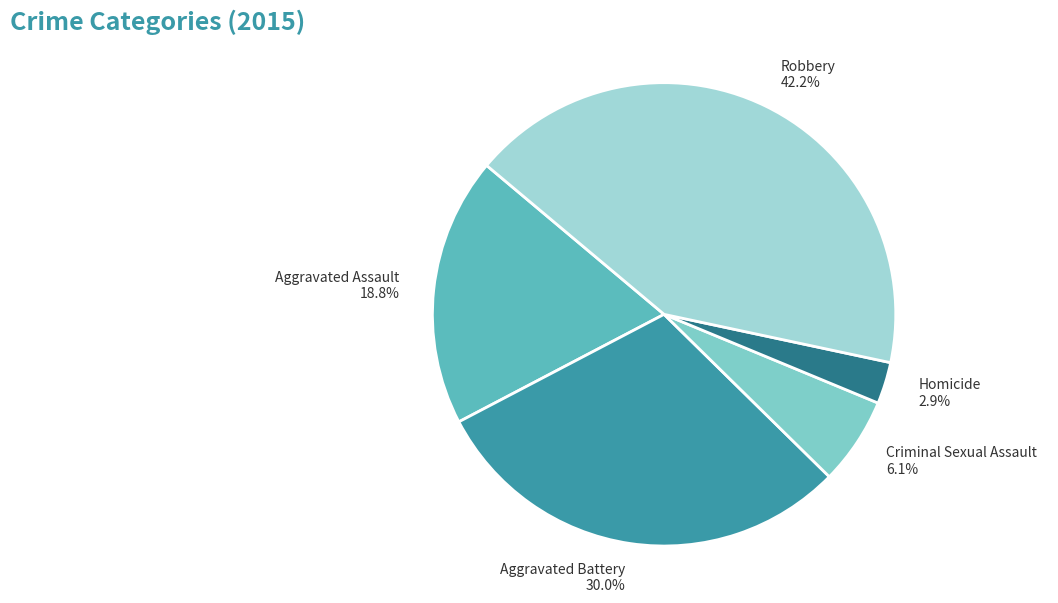

What percentage is NOT represented by Aggravated Battery?

70.0%